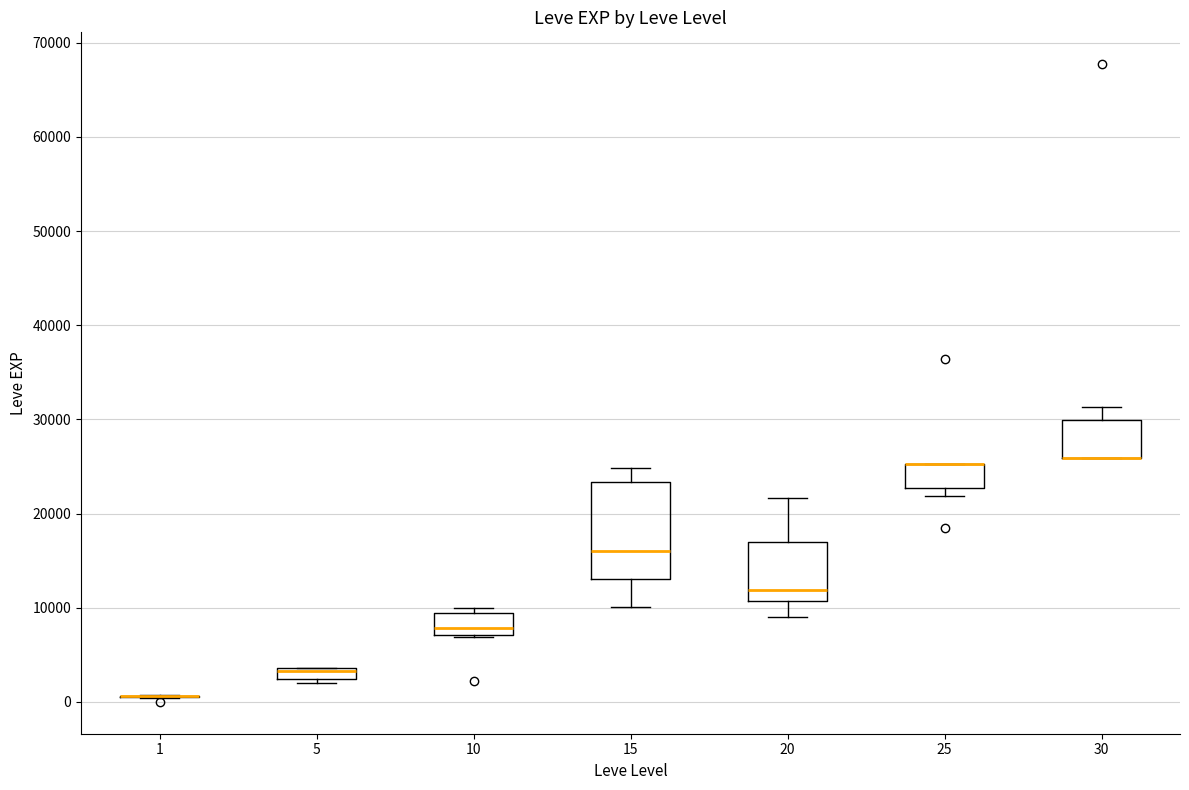

Where is the lower edge of the box at x = 25 on the y-axis? The values are not printed on the chart, so give them approximately, as read against the axis.

23000